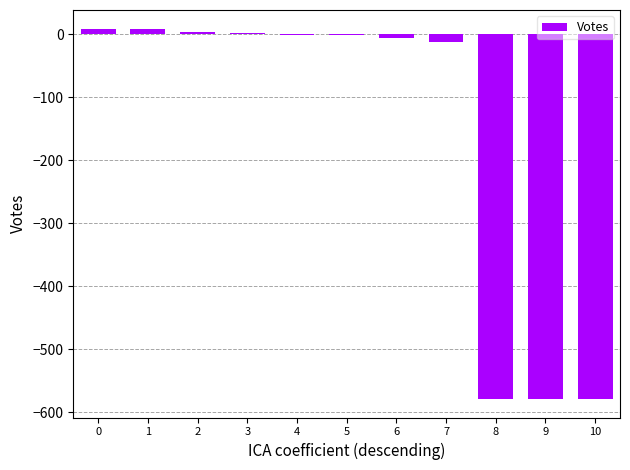

The value at 8 is -579. True or false?

True